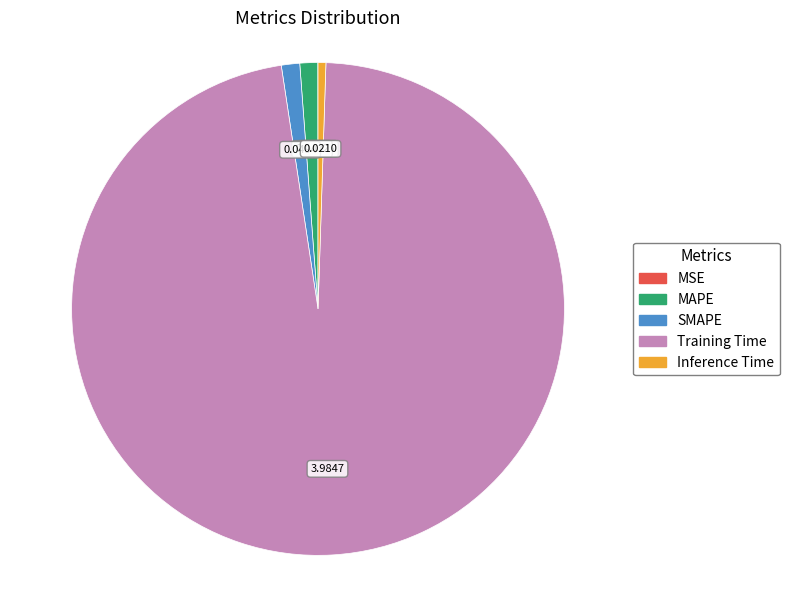

True or false: MAPE accounts for 1% of the total.

True